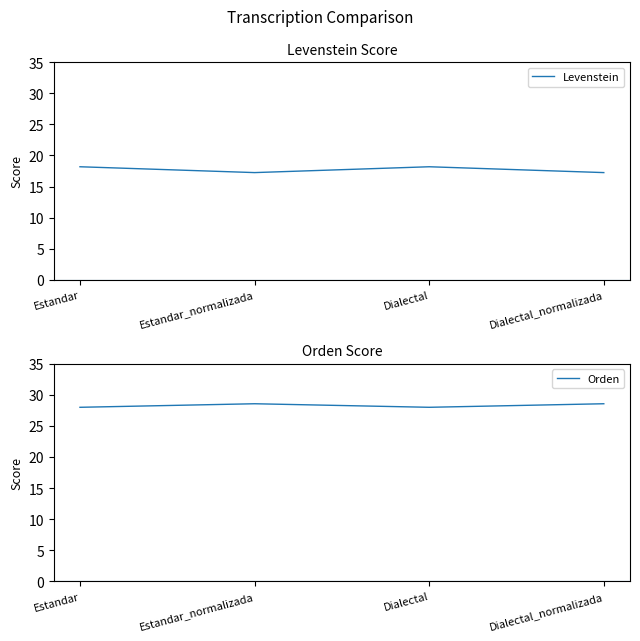

What value does the Levenstein series have at Estandar_normalizada?

17.2